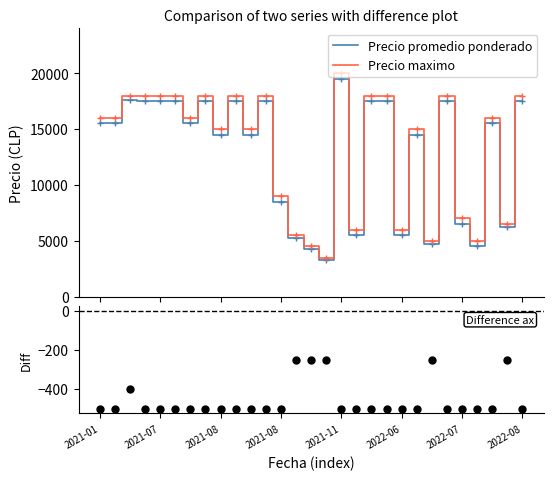

What is the minimum value for Precio promedio ponderado?

3250